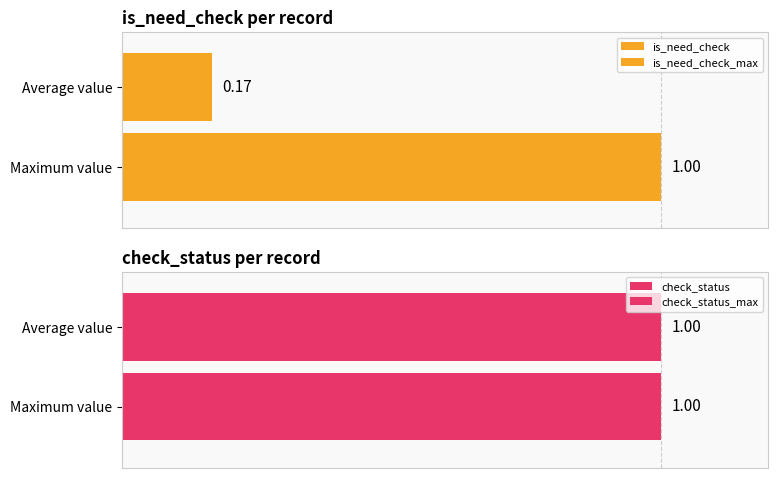

What is the value of the check_status bar at the 3rd from the left?

1